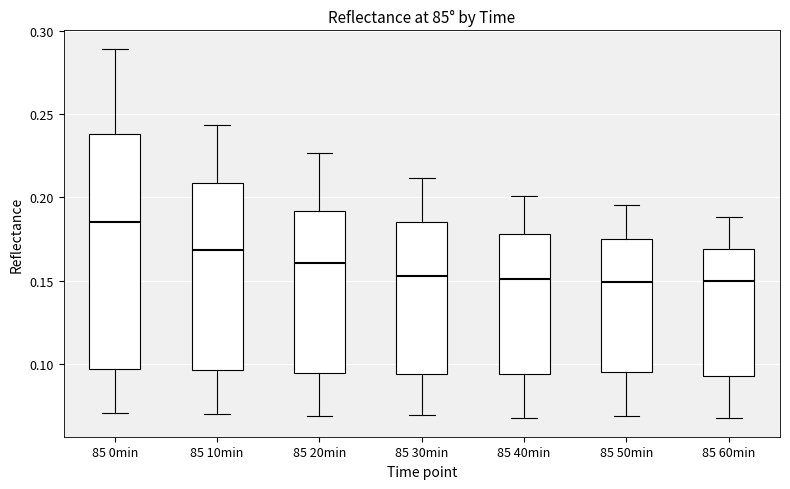

Reading left to right, read every box against the y-axis: the position of its median line, the range the box covers, and the ends of its whiskers. The values are not printed on the chart, so give them approximately, as read against the axis.

85 0min: median 0.185, box 0.095 to 0.240, whiskers 0.070 to 0.290
85 10min: median 0.170, box 0.095 to 0.210, whiskers 0.070 to 0.245
85 20min: median 0.160, box 0.095 to 0.190, whiskers 0.070 to 0.225
85 30min: median 0.155, box 0.095 to 0.185, whiskers 0.070 to 0.210
85 40min: median 0.150, box 0.095 to 0.180, whiskers 0.070 to 0.200
85 50min: median 0.150, box 0.095 to 0.175, whiskers 0.070 to 0.195
85 60min: median 0.150, box 0.095 to 0.170, whiskers 0.065 to 0.190